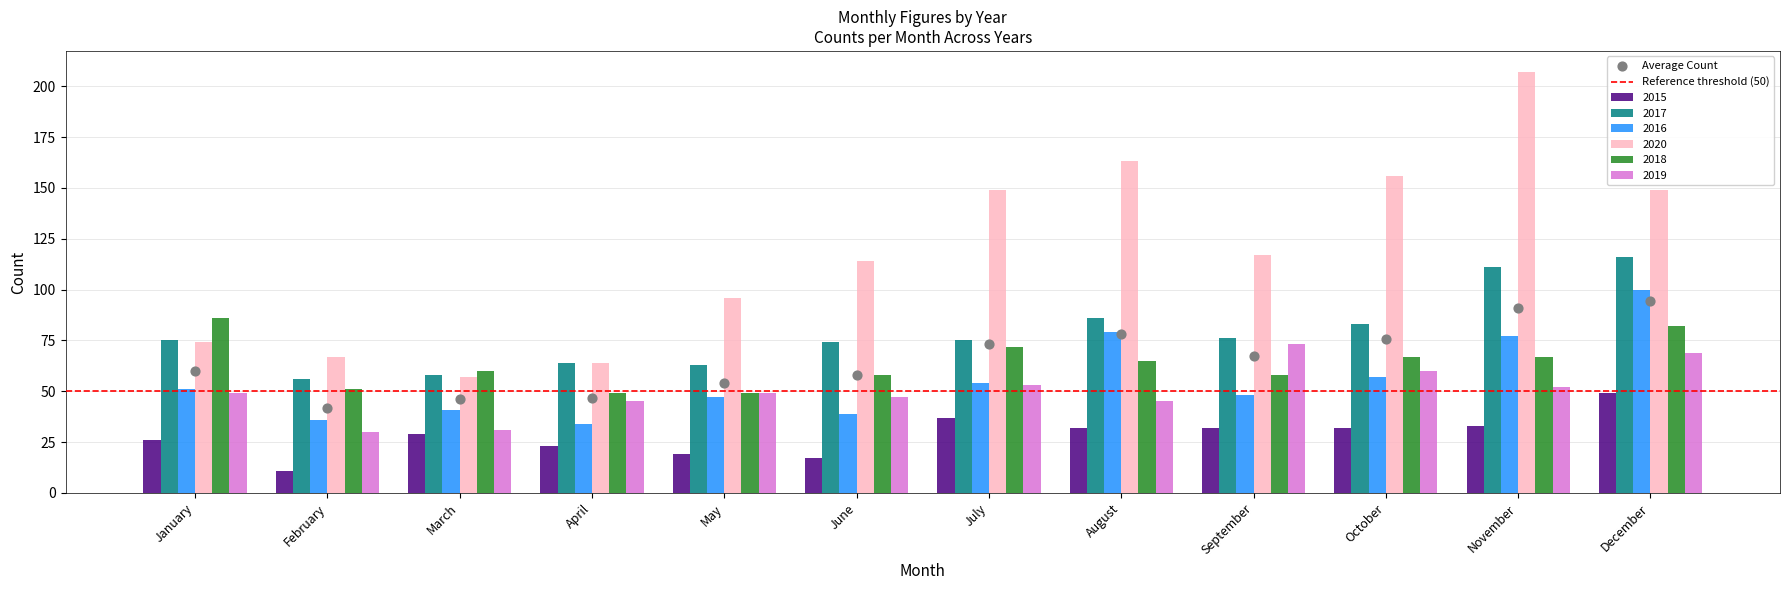

What are all the series names shown in the legend?

2015, 2017, 2016, 2020, 2018, 2019